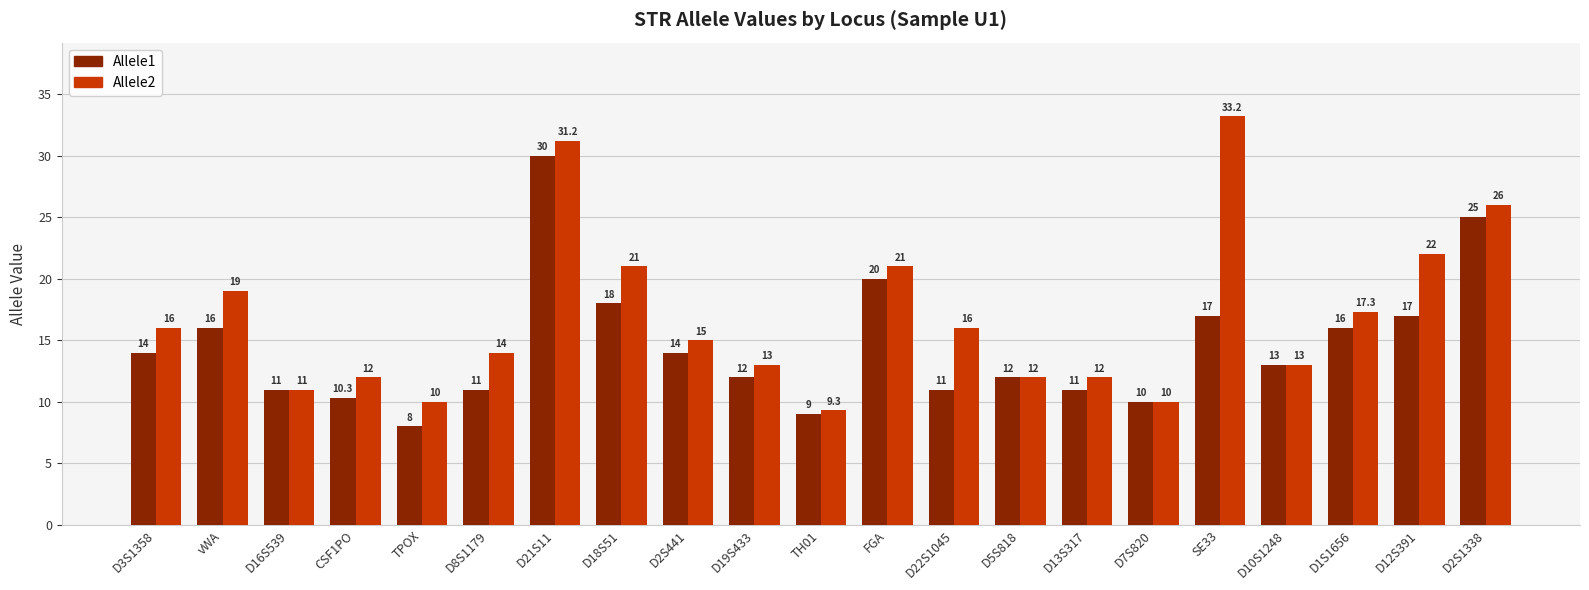

What value does the Allele2 series have at FGA?

21.0